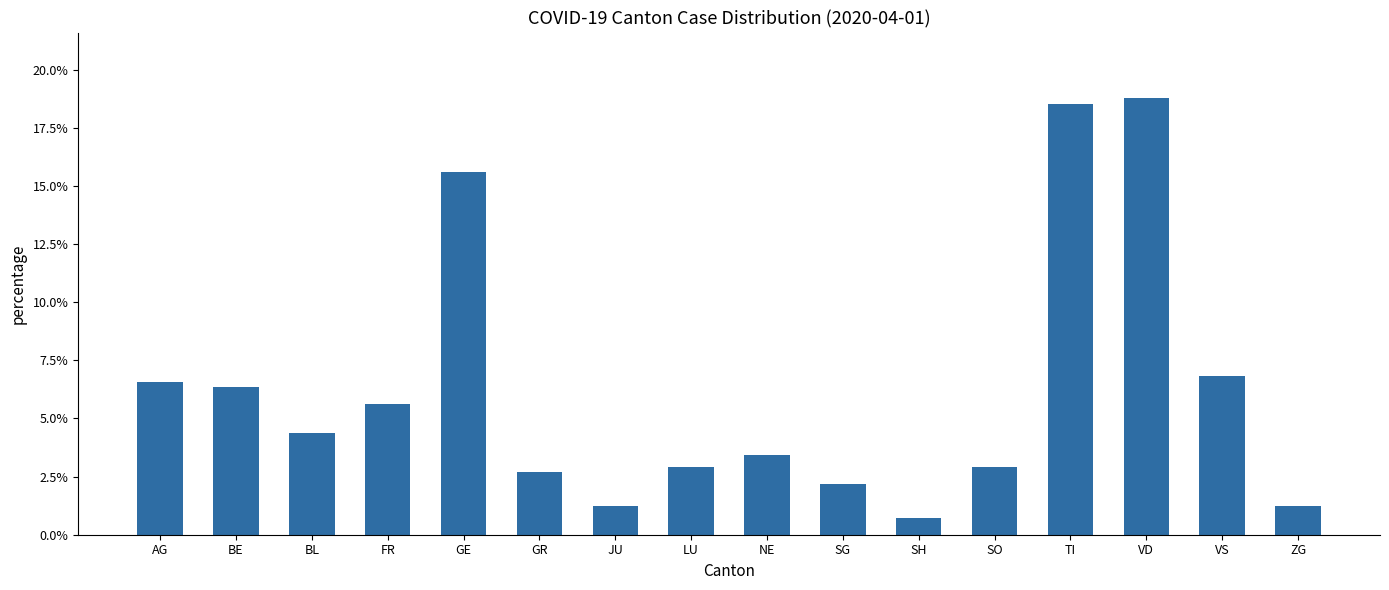

Approximately how many times larger is the value at SH compared to NE?

0.2